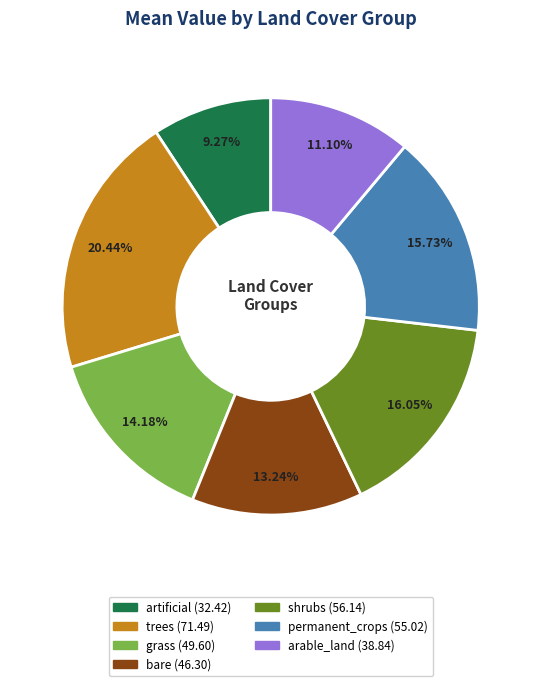

Is it true that artificial is 9% of the pie?

True